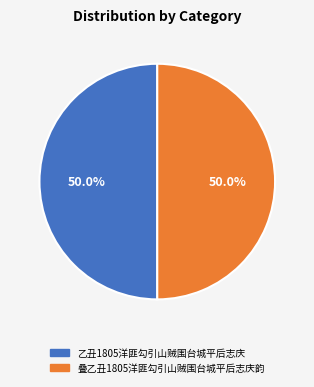

What is the ratio of the value at 叠乙丑1805洋匪勾引山贼围台城平后志庆韵 to the value at 乙丑1805洋匪勾引山贼围台城平后志庆?

1.0